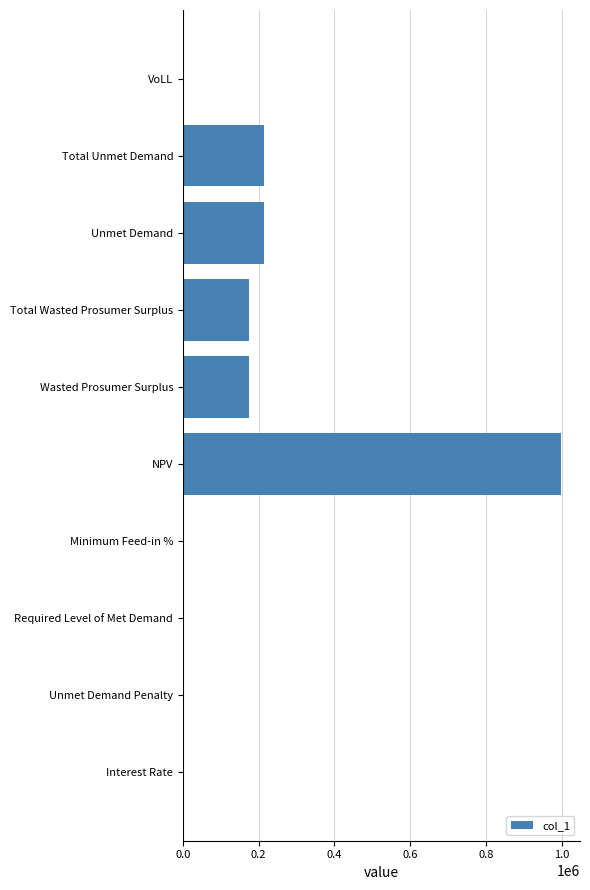

True or false: the data shows 998740.0 at NPV.

True